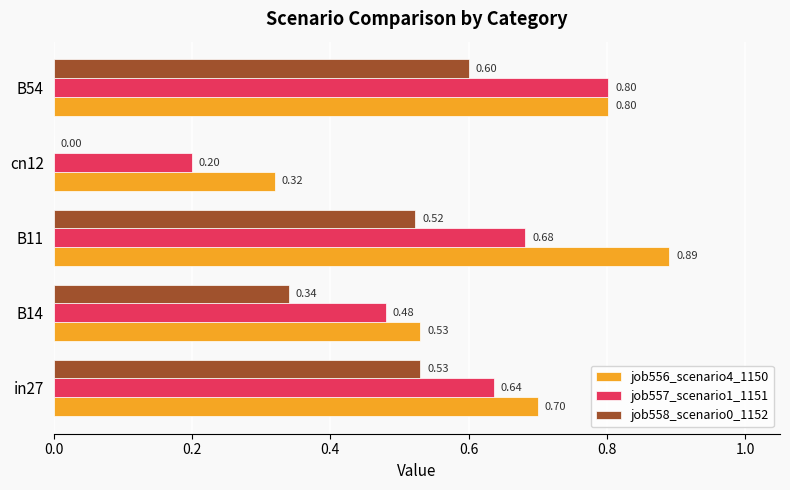

Which series changed the most between B14 and B11?

job556_scenario4_1150